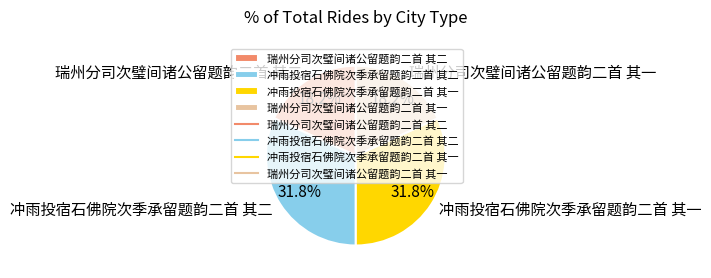

What percentage do 瑞州分司次璧间诸公留题韵二首 其二 and 冲雨投宿石佛院次季承留题韵二首 其二 together represent?

50.0%